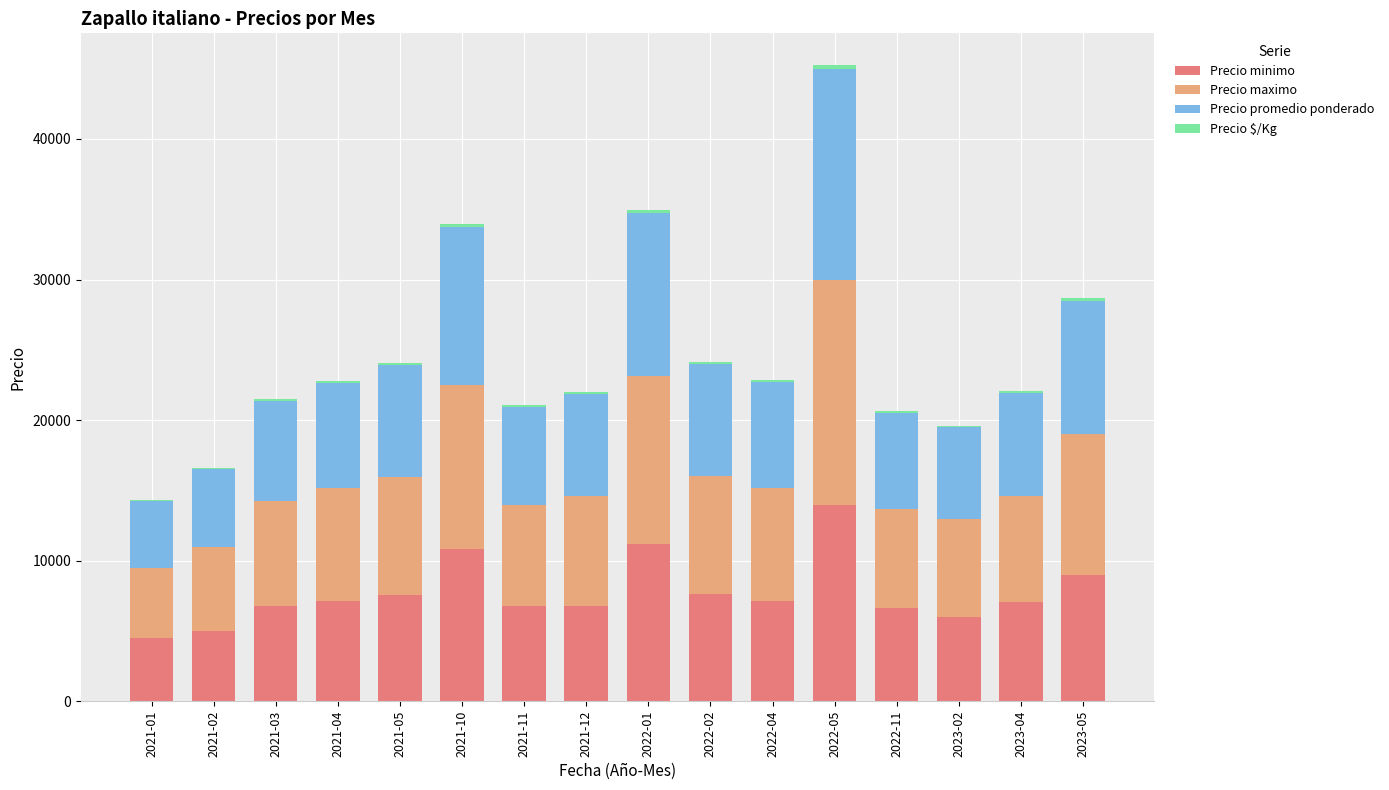

What is the sum of all Precio minimo values?

124064